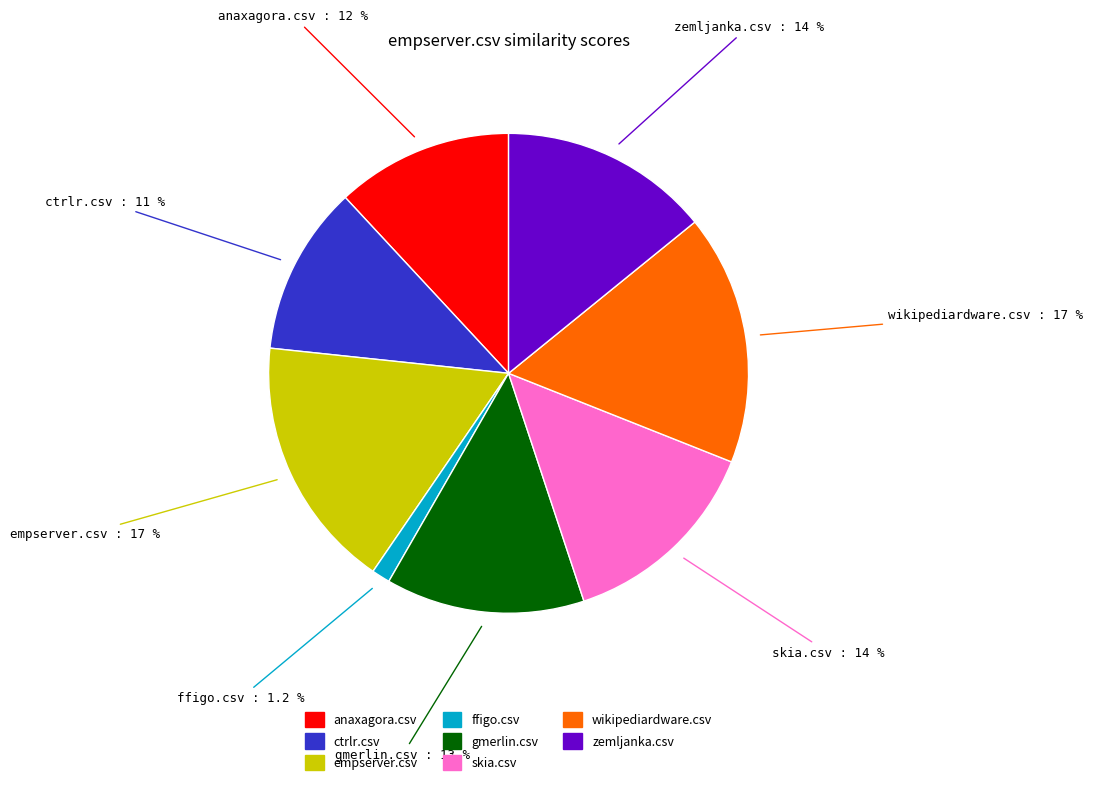

Does any single category account for the majority?

No